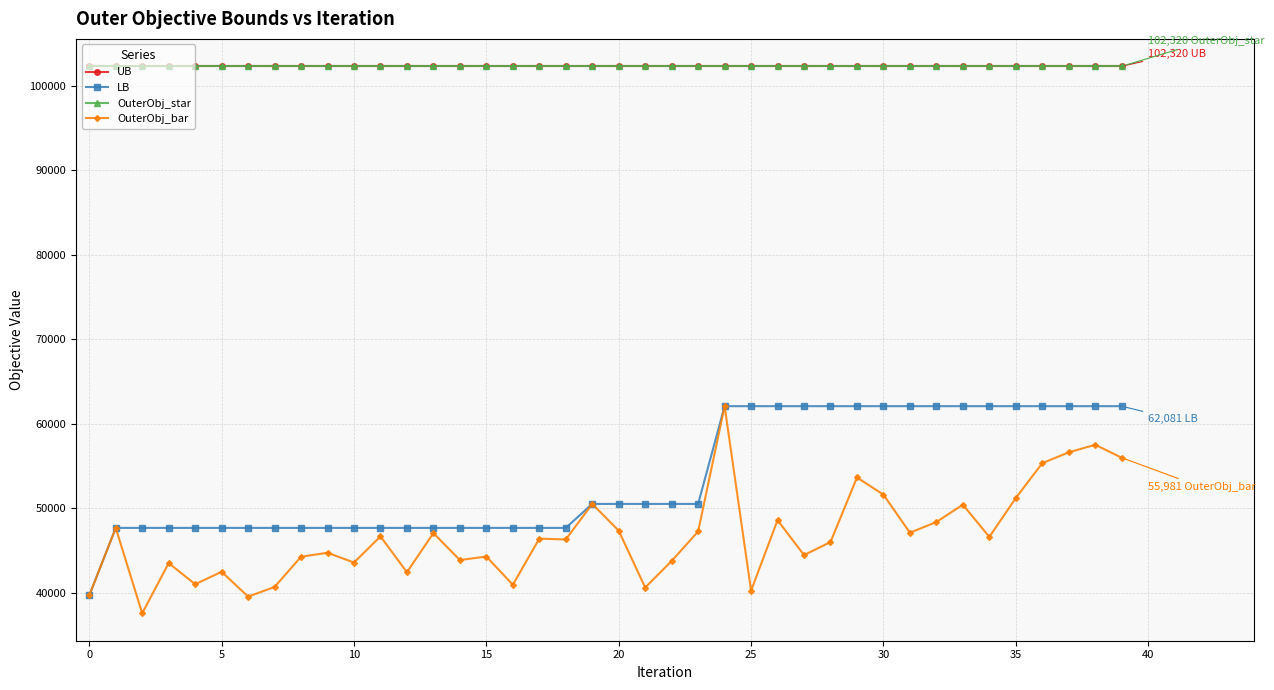

What is the label of the 2nd point from the right?

38